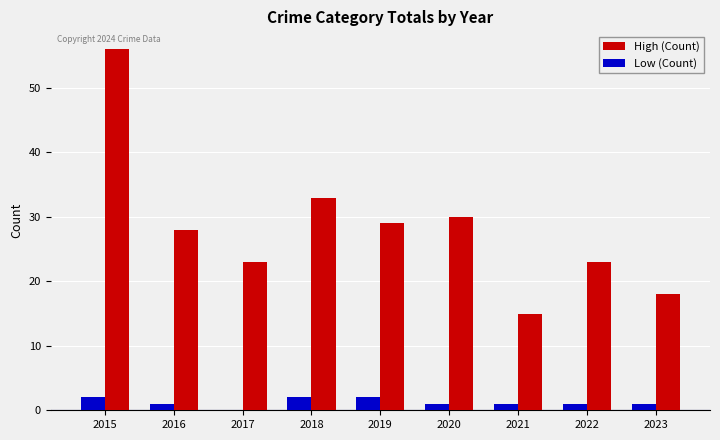

Is it true that Low (Count) equals 2 at 2019?

True